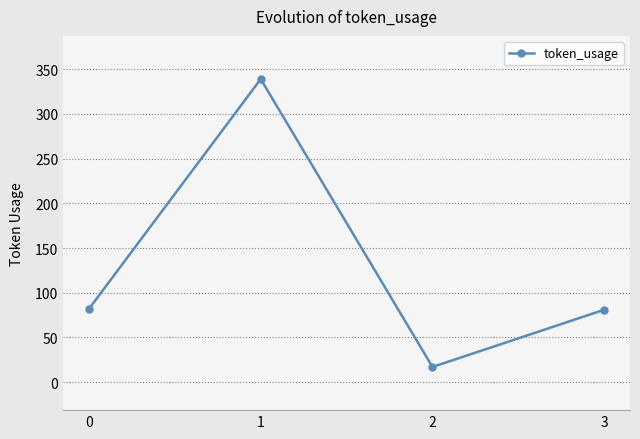

How many interior local peaks (higher than both neighbors) does the data have?

1